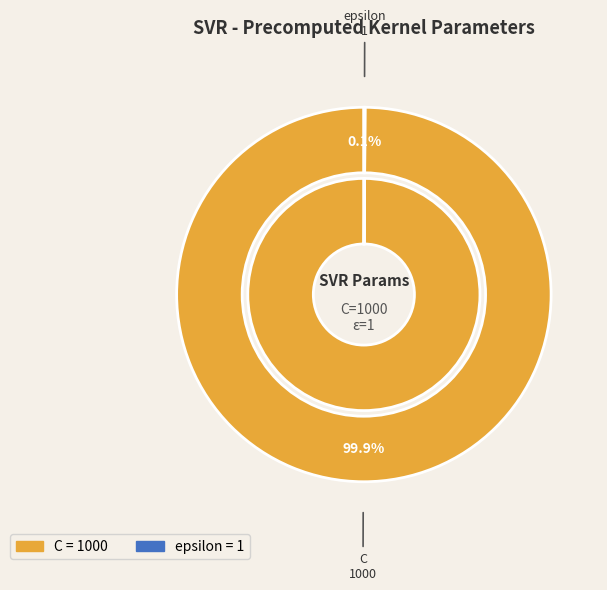

To the nearest percent, what is the difference between the largest and smallest slice percentages?

100%